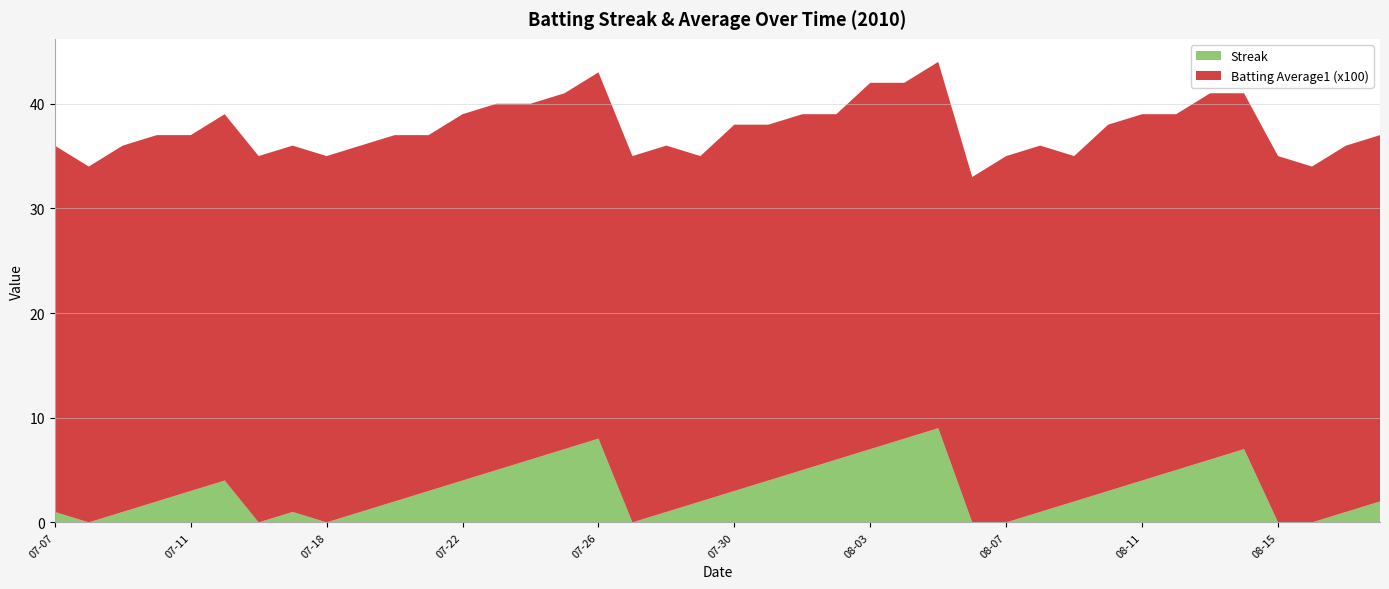

Reading right to left, what are all the values shown in this chart?

Streak: 2	1	0	0	7	6	5	4	3	2	1	0	0	9	8	7	6	5	4	3	2	1	0	8	7	6	5	4	3	2	1	0	1	0	4	3	2	1	0	1
Batting Average1 (x100): 35	35	34	35	34	35	34	35	35	33	35	35	33	35	34	35	33	34	34	35	33	35	35	35	34	34	35	35	34	35	35	35	35	35	35	34	35	35	34	35